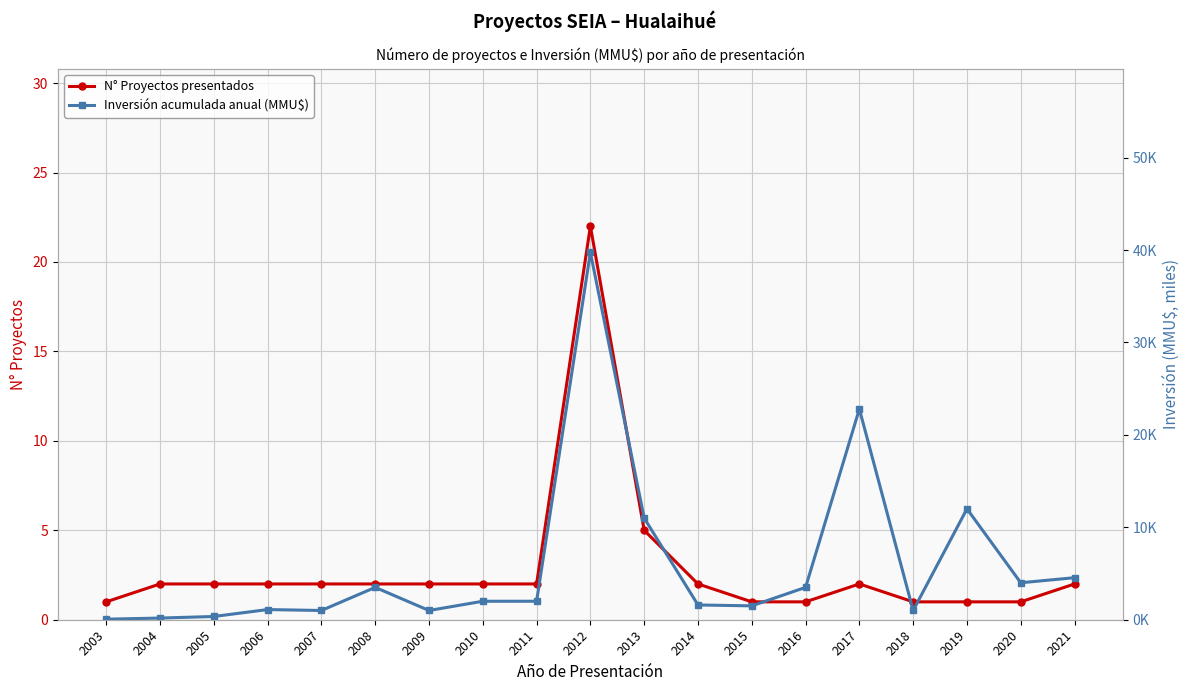

True or false: N° Proyectos presentados has more than 1 interior local peaks.

True